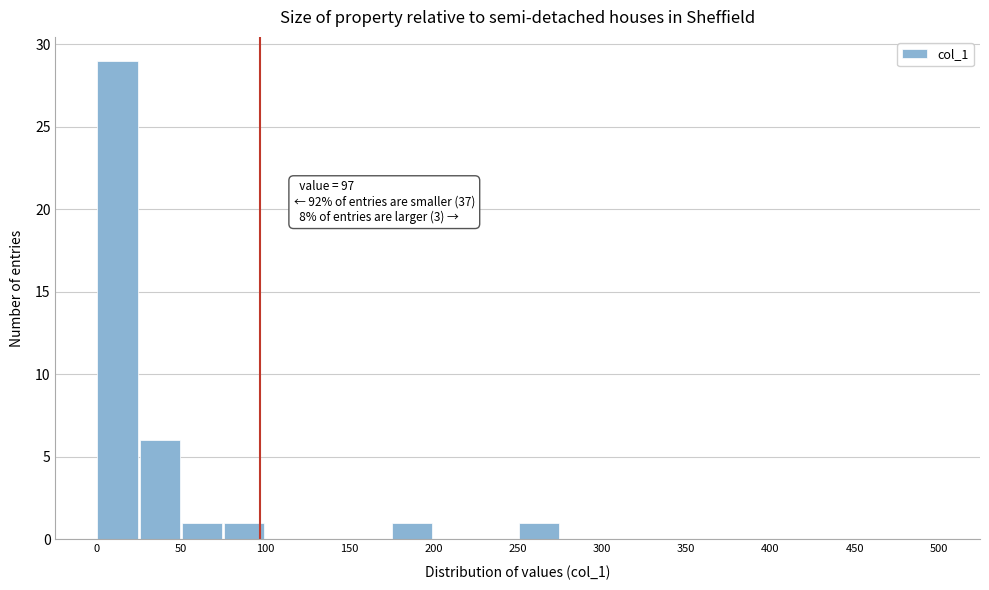

Which range on the x-axis has the tallest bar?

0 to 25